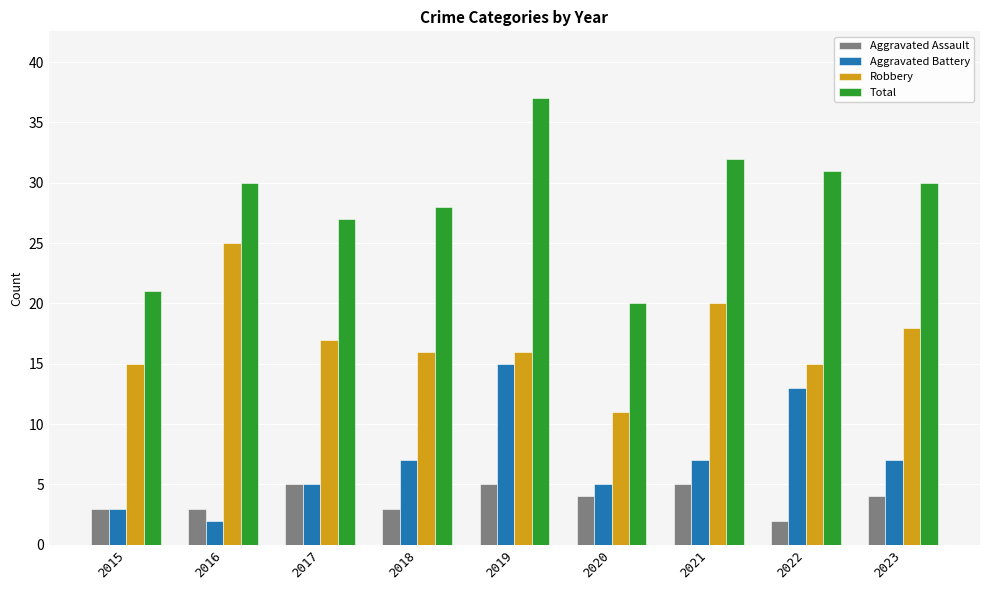

What is the sum of all Robbery values?

153